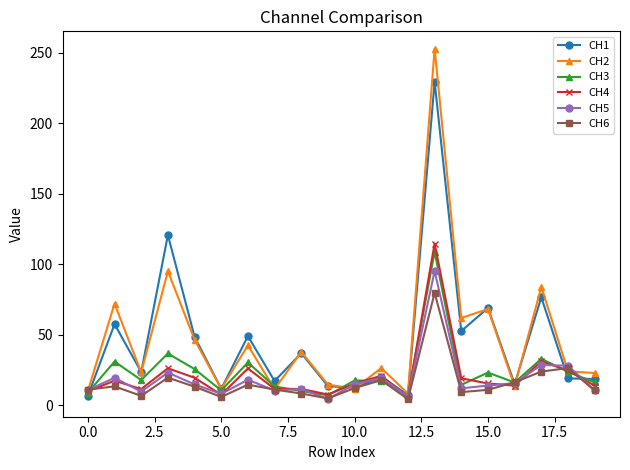

True or false: CH3 has more than 2 interior local peaks.

True